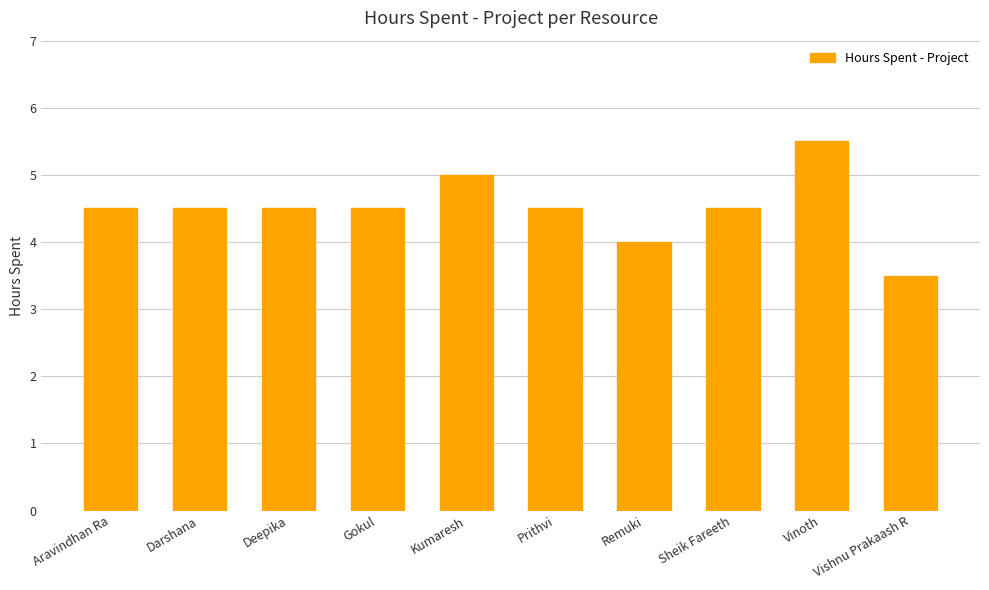

Reading right to left, transcribe all the data shown in this chart.

Vishnu Prakaash R=3.5	Vinoth=5.5	Sheik Fareeth=4.5	Remuki=4.0	Prithvi=4.5	Kumaresh=5.0	Gokul=4.5	Deepika=4.5	Darshana=4.5	Aravindhan Ra=4.5